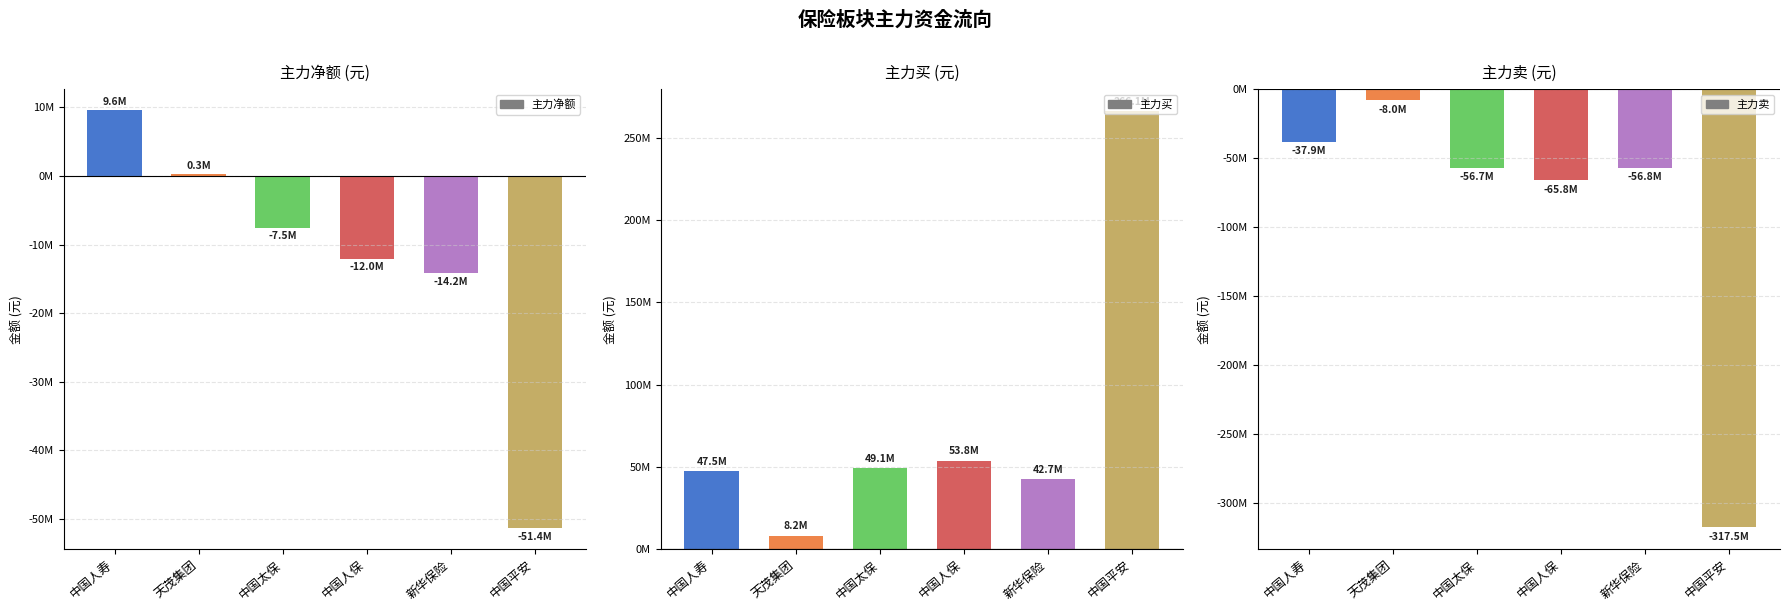

Does the chart contain any negative values?

Yes